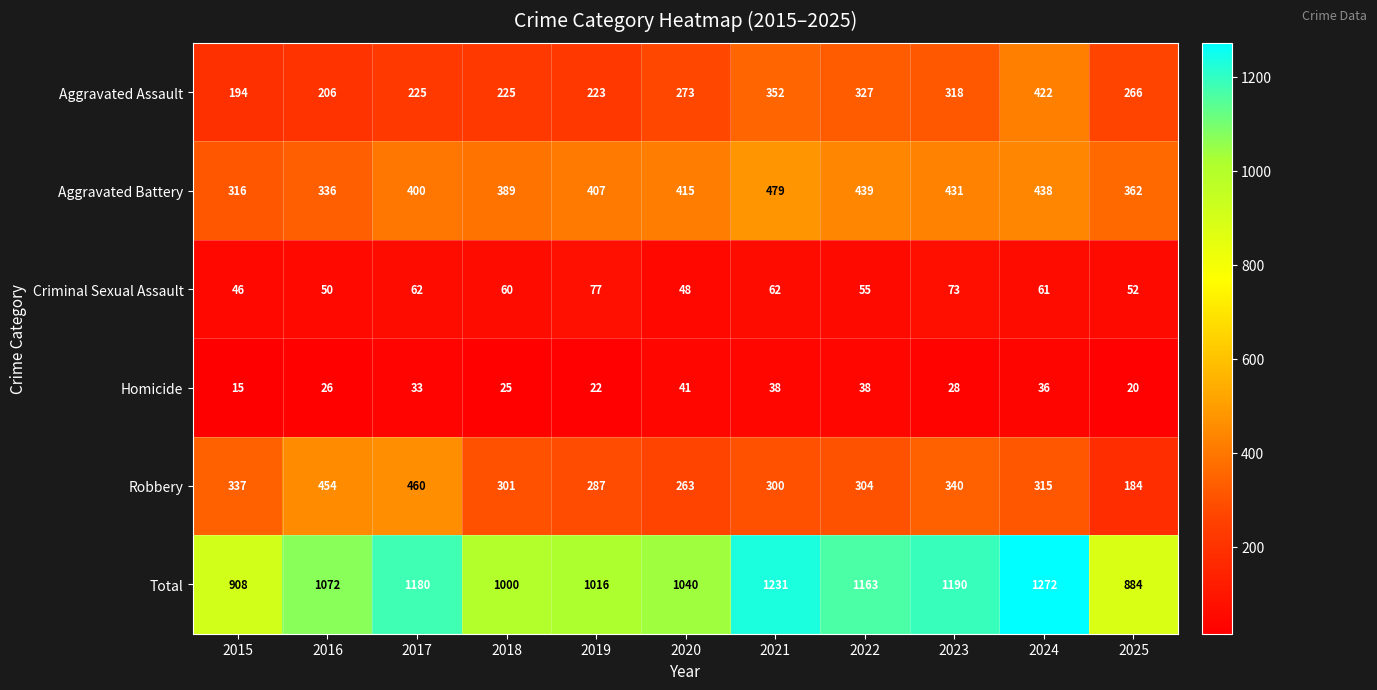

What is the lowest value of the Aggravated Battery series?

316